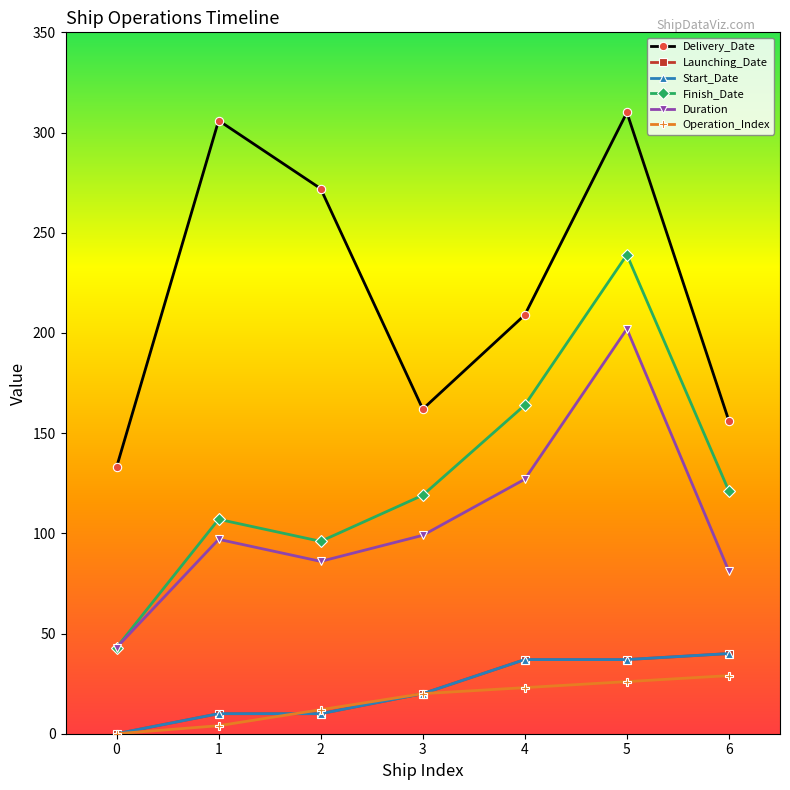

Rank the series by their maximum value, from highest to lowest.

Delivery_Date, Finish_Date, Duration, Launching_Date, Start_Date, Operation_Index